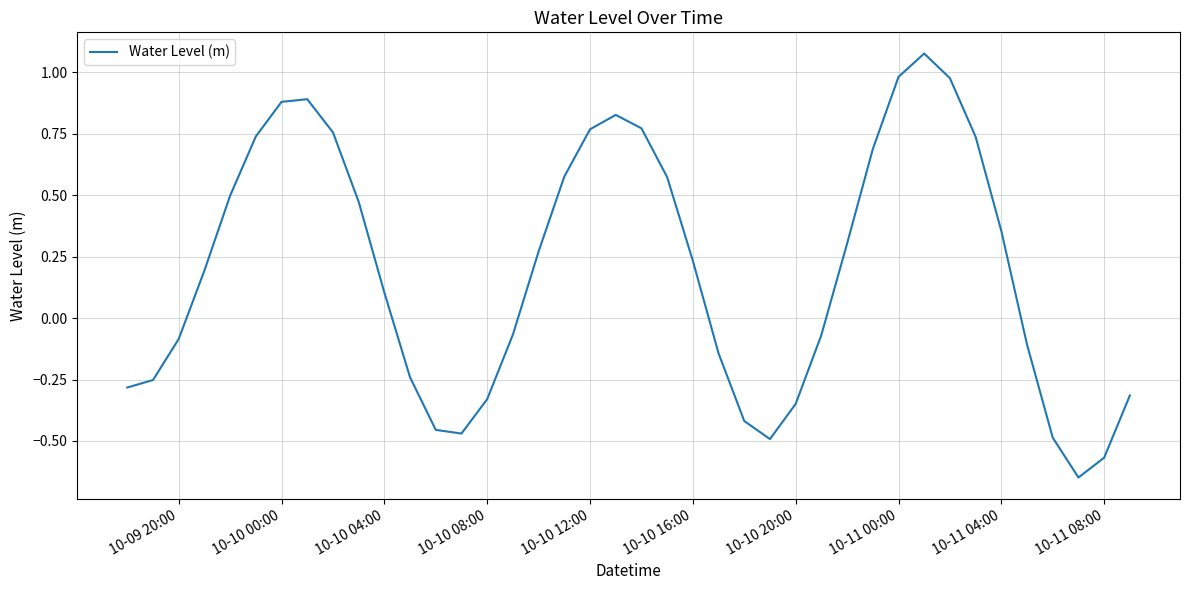

What is the difference between the maximum and minimum values?

1.7